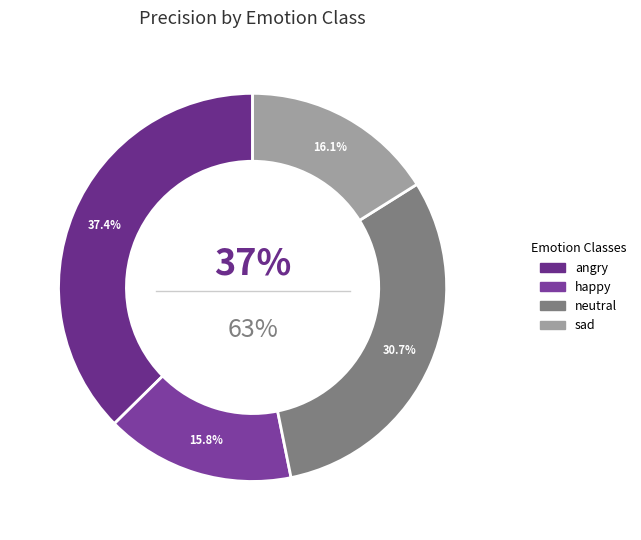

Count the number of slices in the pie.

4